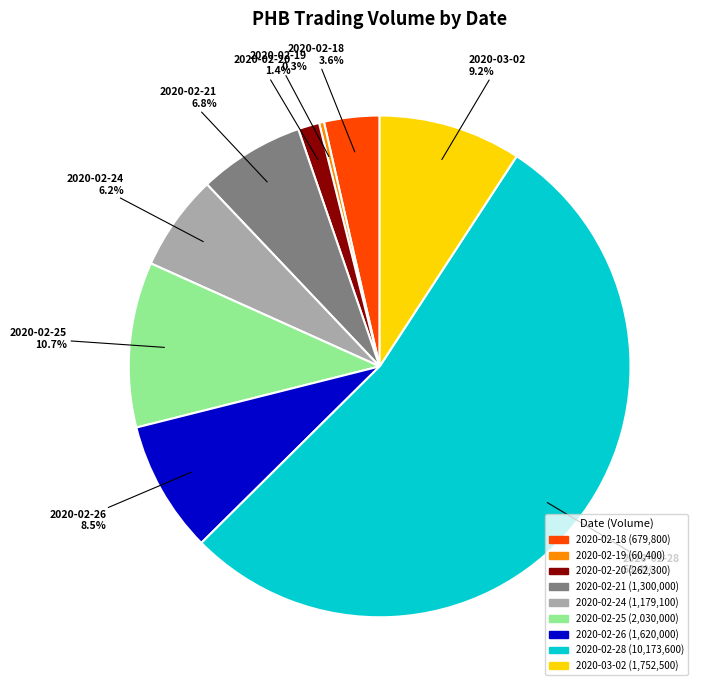

Do 2020-02-28 and 2020-02-25 together represent more than half of the pie?

Yes